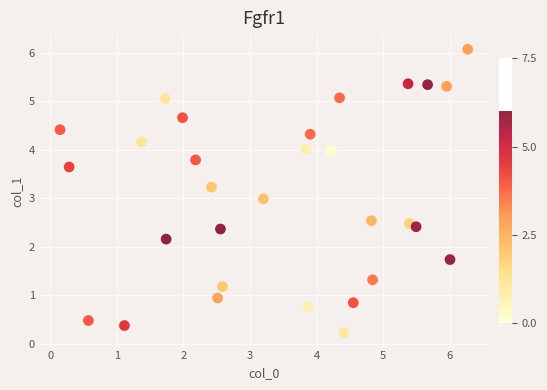

What is the range of Y values (max minus min)?

5.8